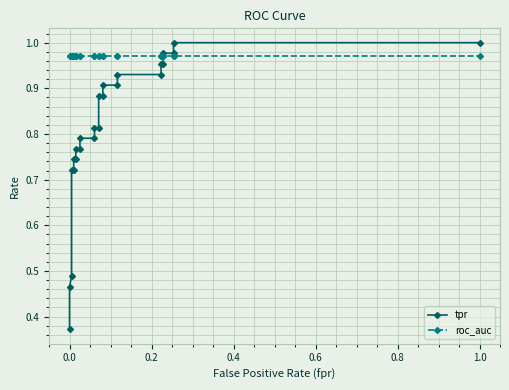

What is the difference between the maximum and minimum values in the tpr series?

0.6